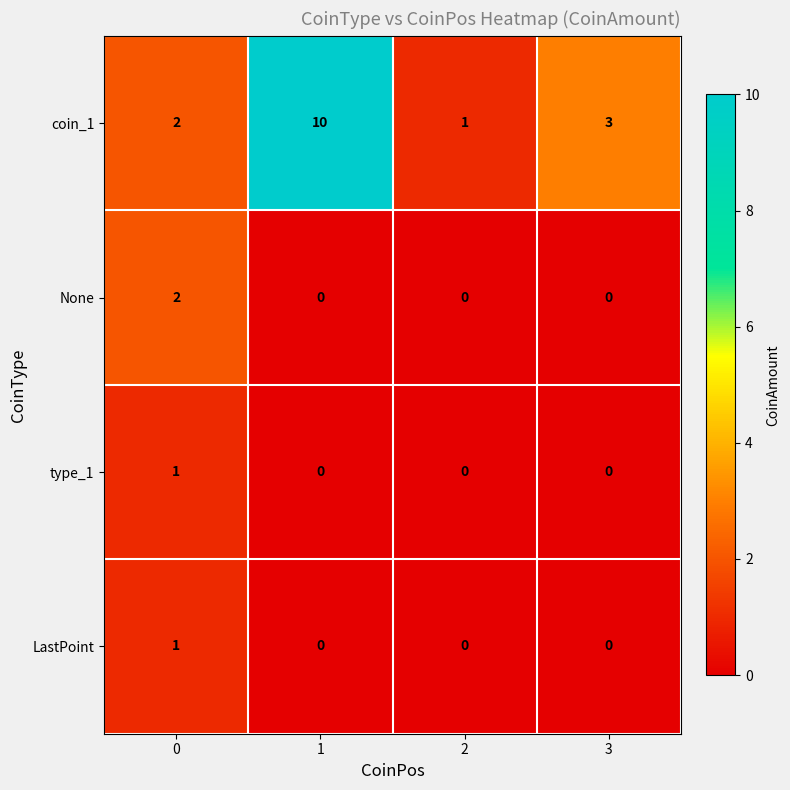

Reading left to right, what are all the values shown in this chart?

coin_1: 2	10	1	3
None: 2	0	0	0
type_1: 1	0	0	0
LastPoint: 1	0	0	0